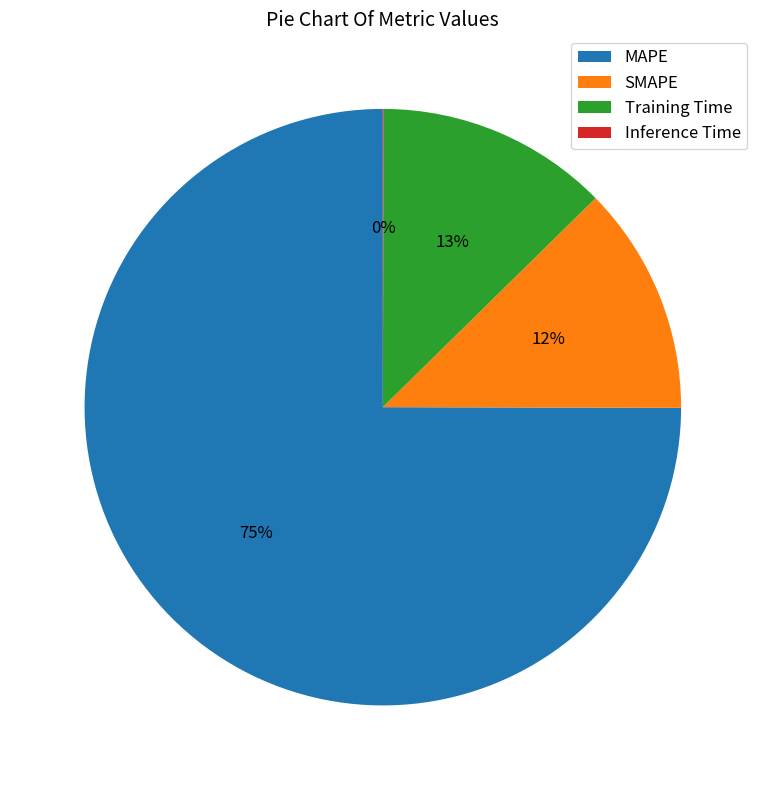

To the nearest percent, what percentage of the pie is SMAPE?

12%